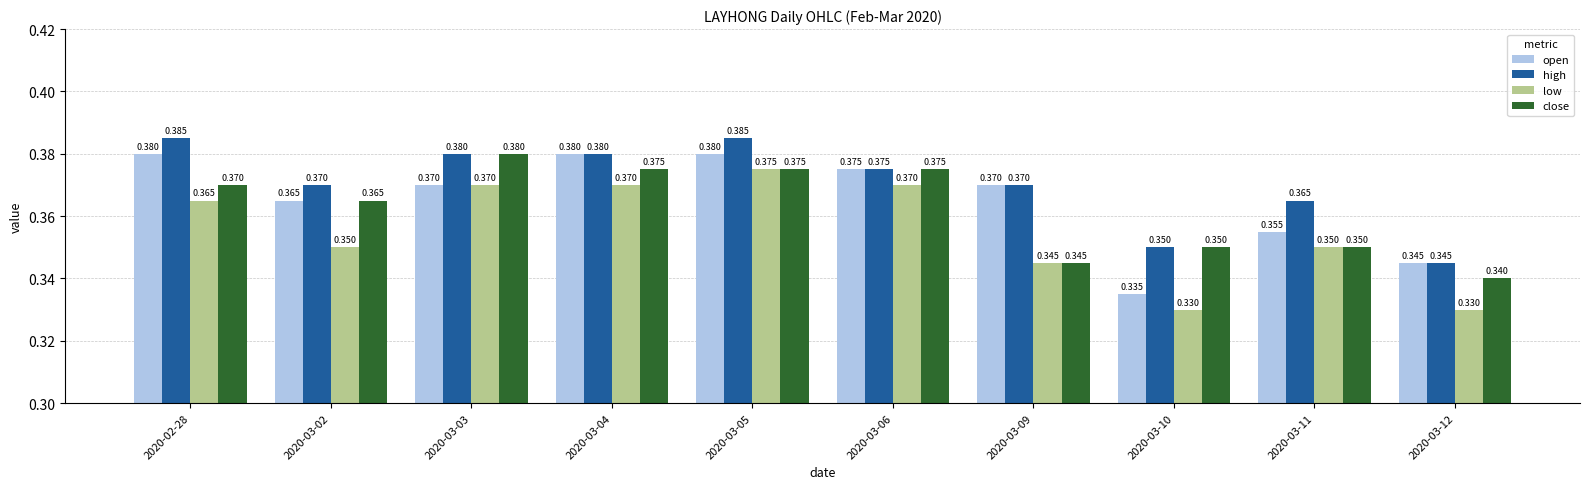

What is the sum of all high values?

3.7